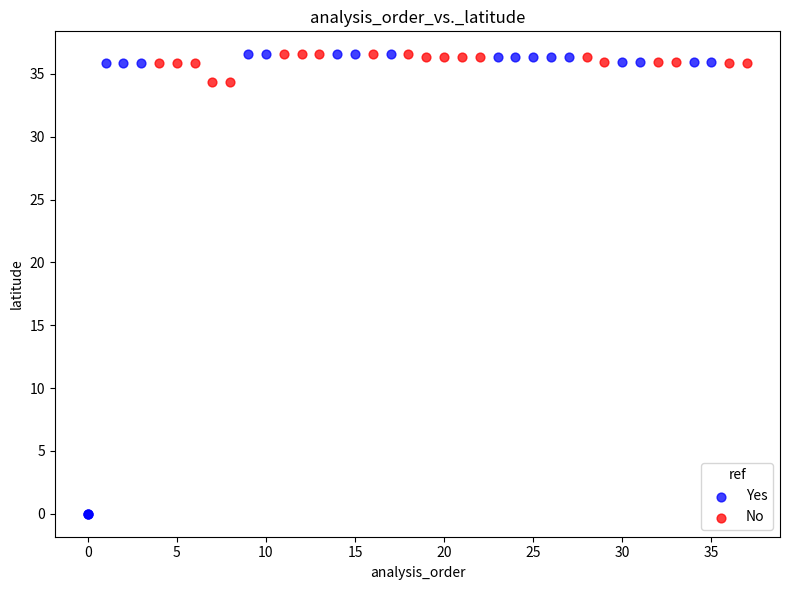

What are all the series names shown in the legend?

Yes, No